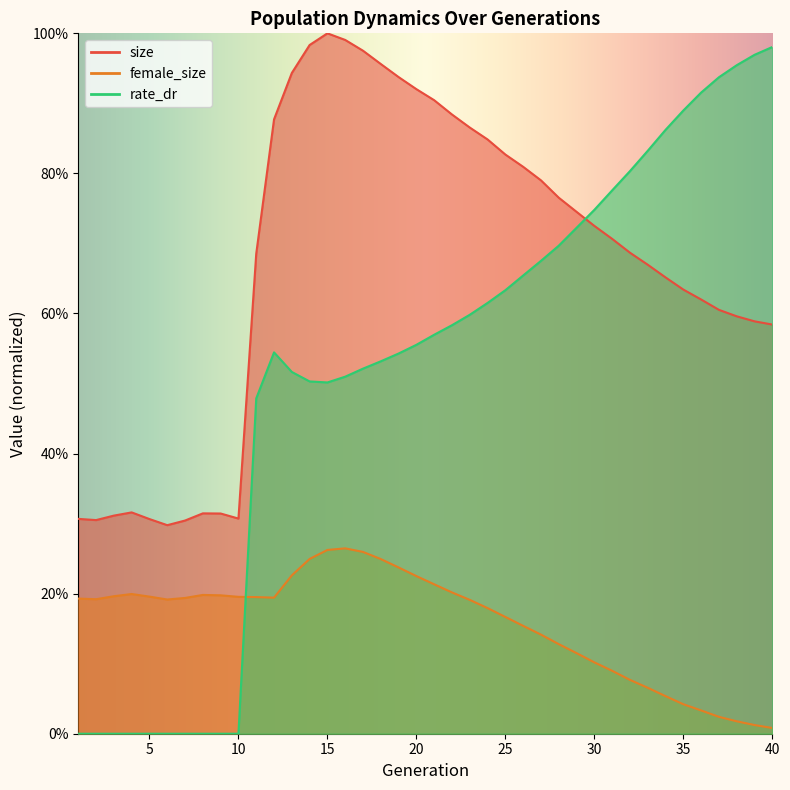

What are all the series names shown in the legend?

size, female_size, rate_dr